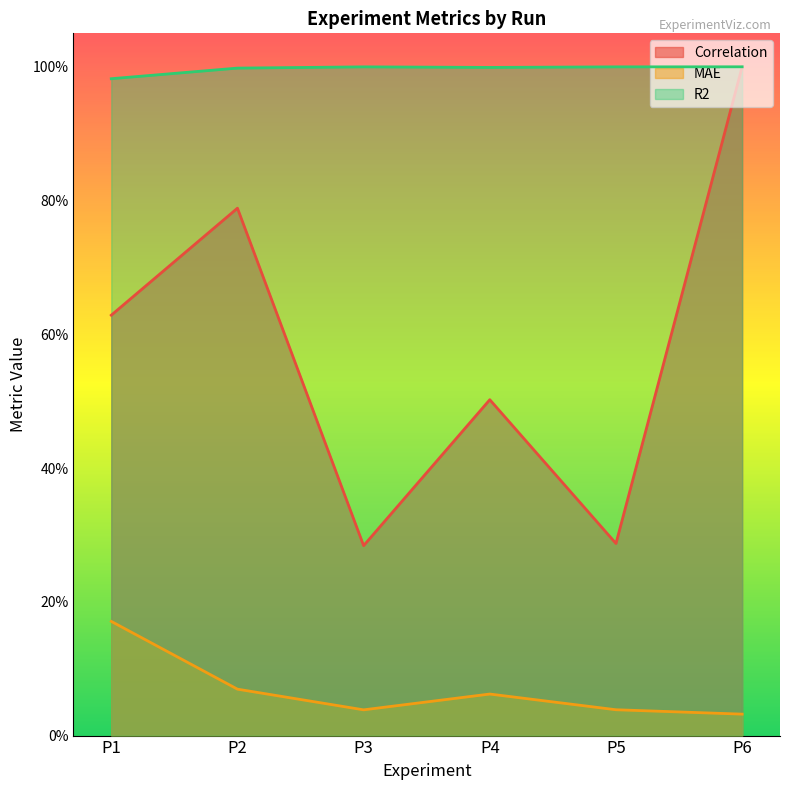

Is it true that MAE equals 0.2 at P1?

True